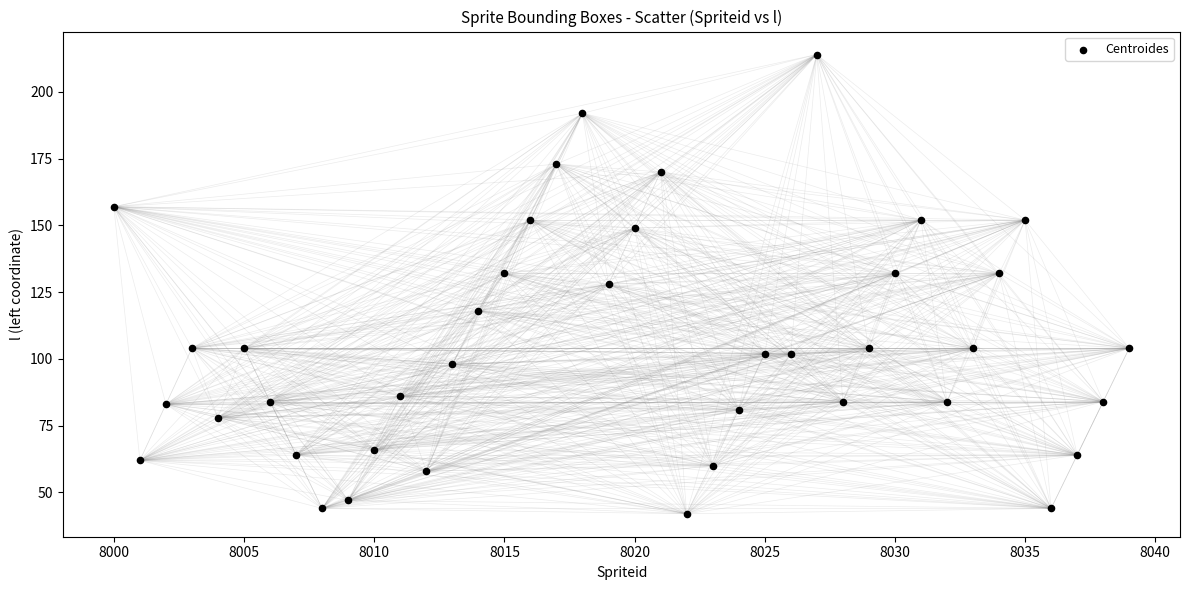

What is the range of Y values (max minus min)?

172